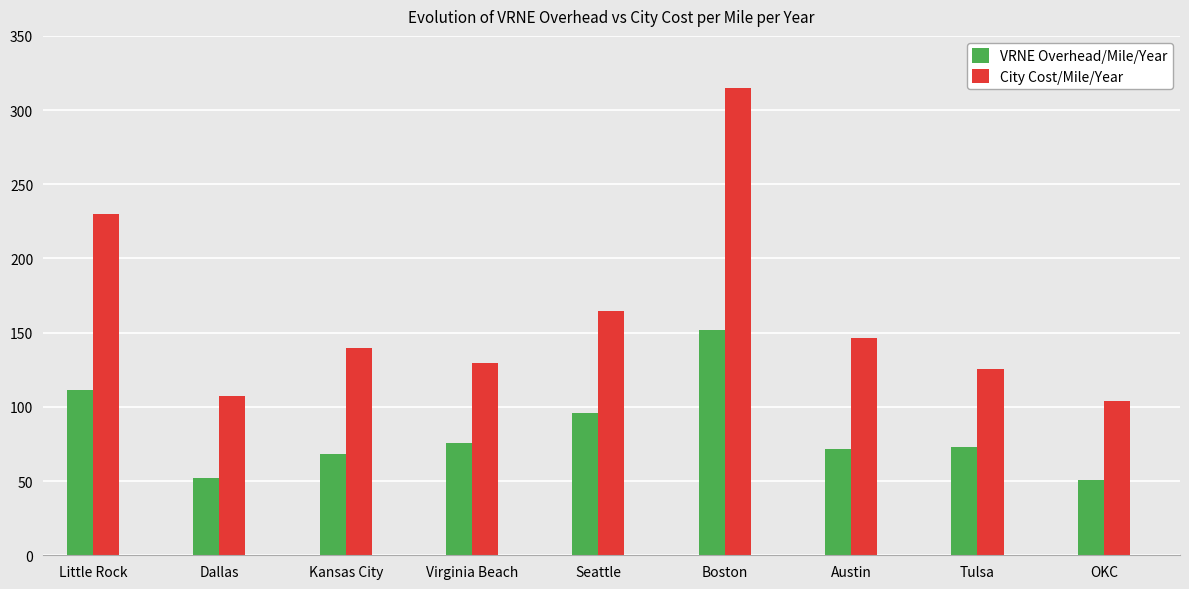

At Little Rock, list the series in order from largest to smallest.

City Cost/Mile/Year, VRNE Overhead/Mile/Year